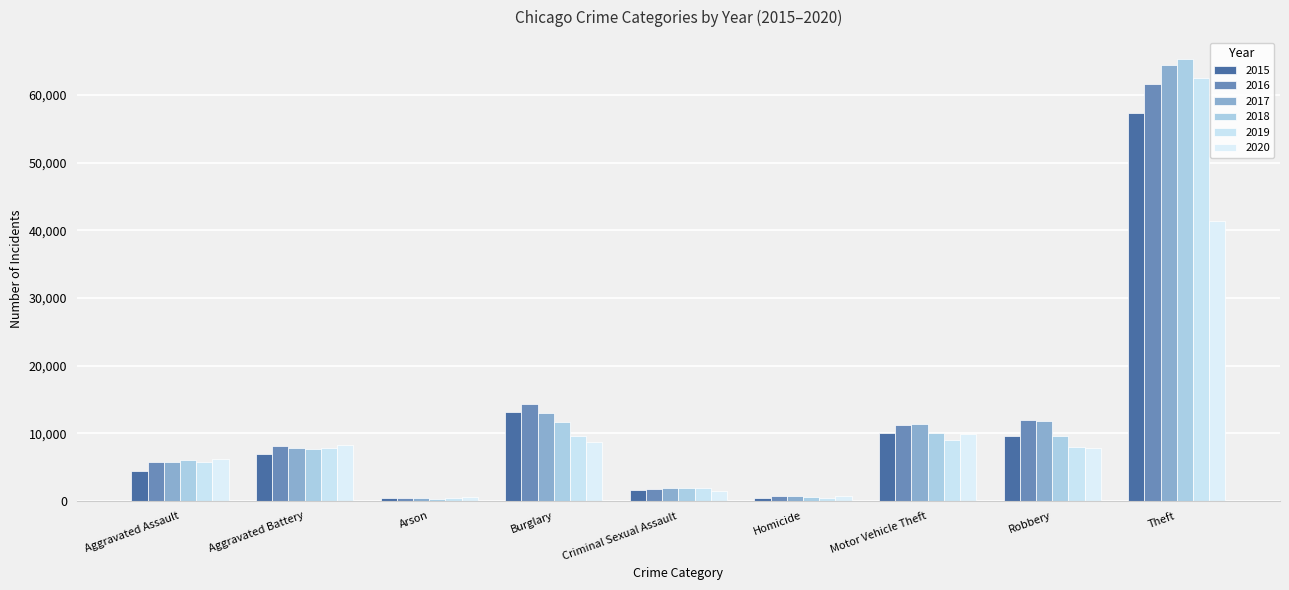

What is the difference between the maximum and minimum values in the 2020 series?

40720